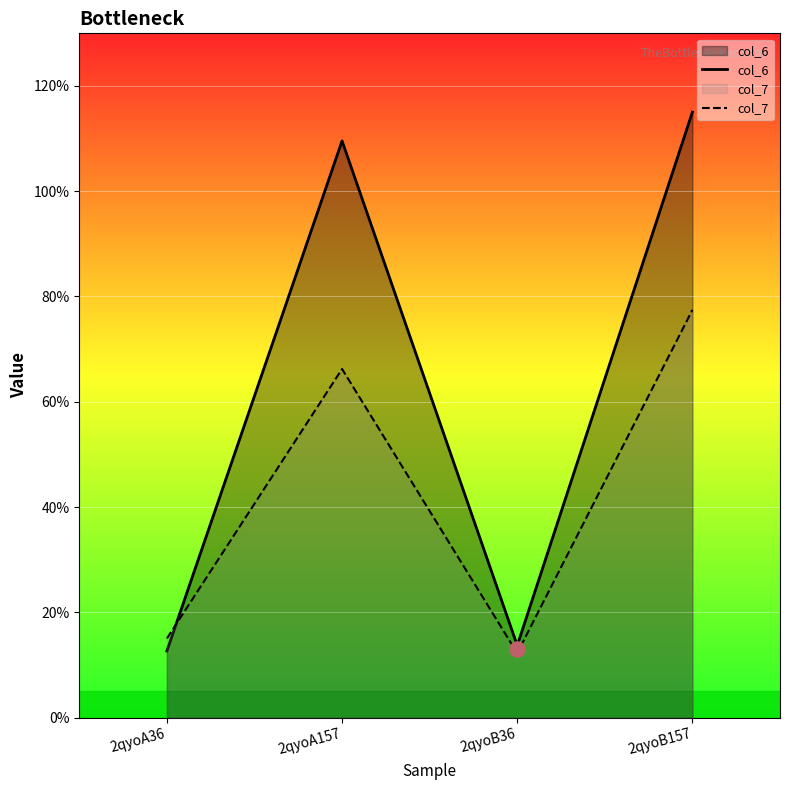

Which series reaches the minimum Y coordinate?

col_7